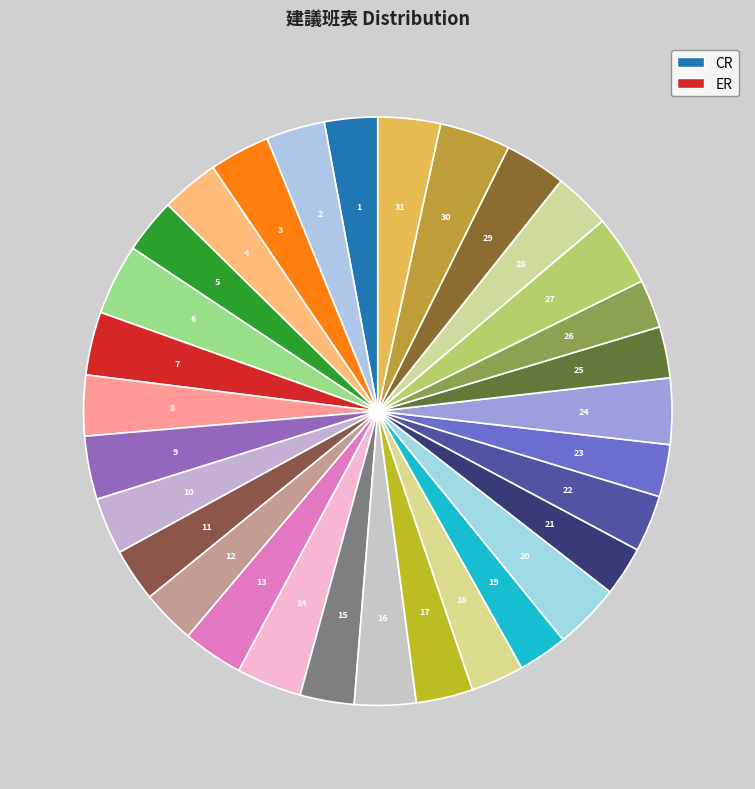

Combined, do 20 and 15 account for over 50%?

No